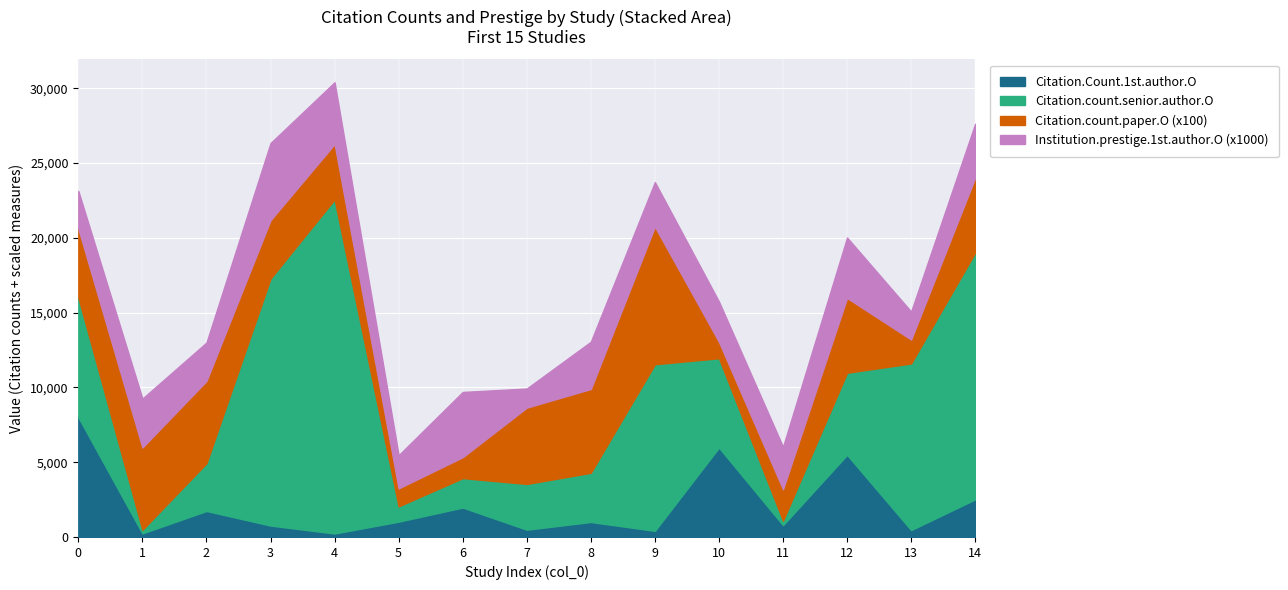

Which label corresponds to the largest value in the chart?

4